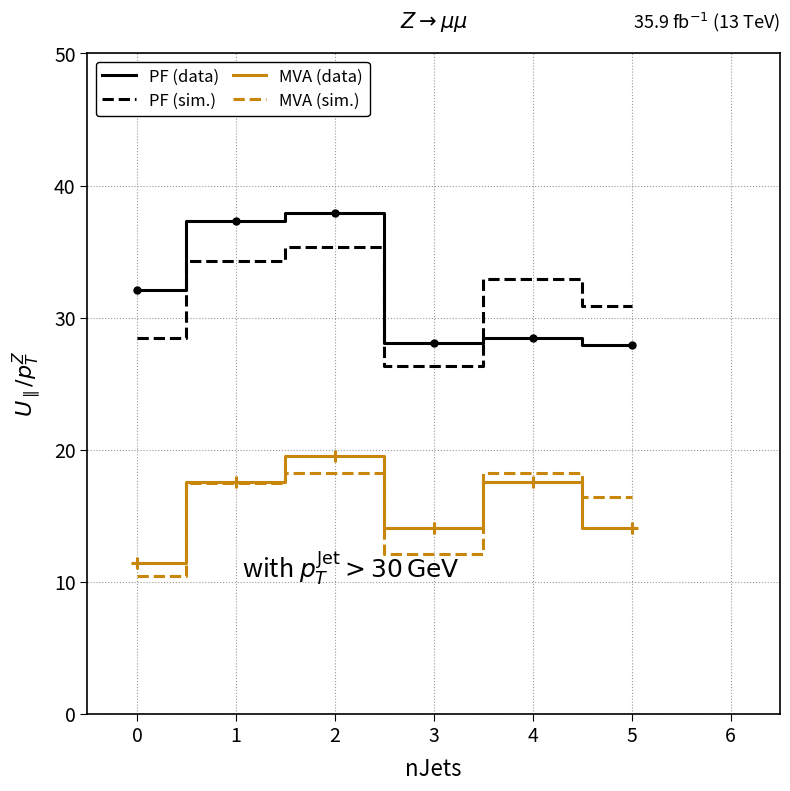

Is the value of PF (data) at 2 greater than the value of PF (sim.) at 3?

Yes